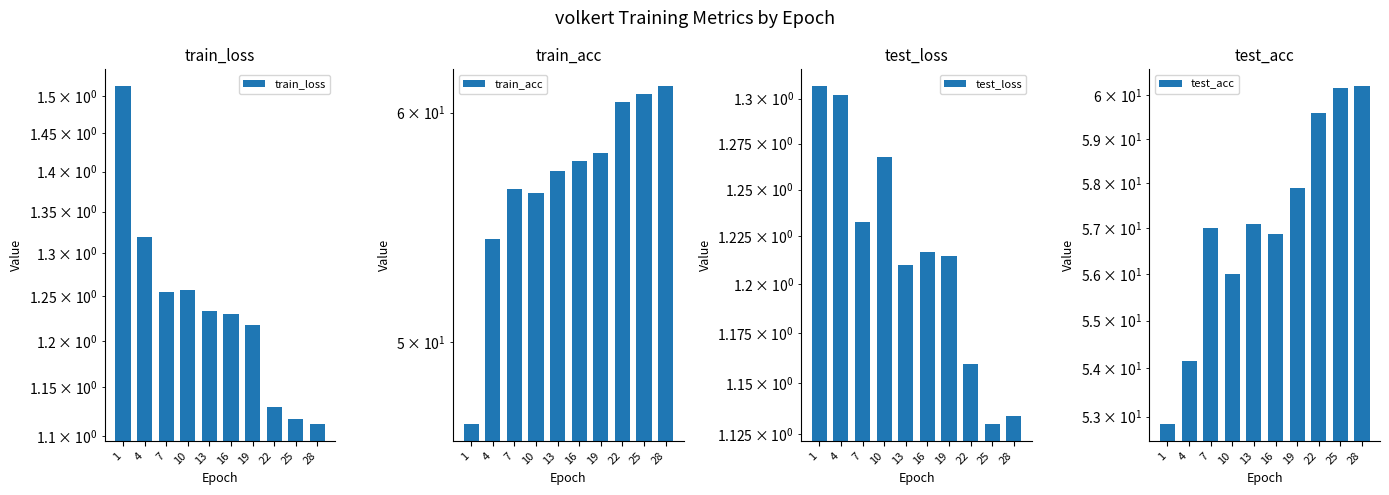

Reading right to left, list all the values displayed in this chart.

train_loss: 28=1.1	25=1.1	22=1.1	19=1.2	16=1.2	13=1.2	10=1.3	7=1.3	4=1.3	1=1.5
train_acc: 28=61.3	25=60.9	22=60.5	19=58.1	16=57.7	13=57.3	10=56.3	7=56.5	4=54.3	1=46.9
test_loss: 28=1.1	25=1.1	22=1.2	19=1.2	16=1.2	13=1.2	10=1.3	7=1.2	4=1.3	1=1.3
test_acc: 28=60.2	25=60.2	22=59.6	19=57.9	16=56.9	13=57.1	10=56.0	7=57.0	4=54.1	1=52.9